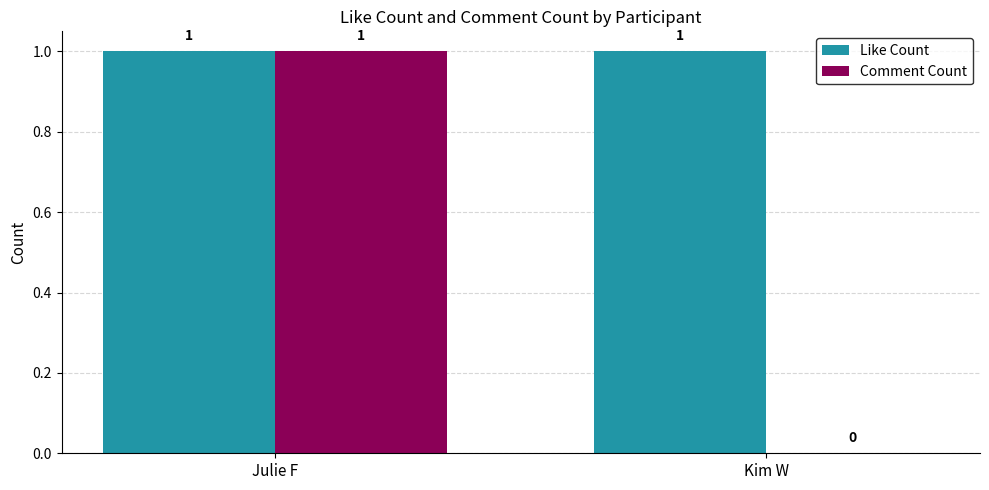

True or false: Like Count has a value of 1 at Kim W.

True